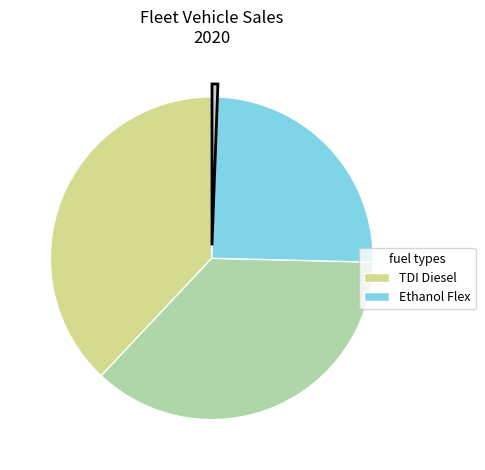

How many slices are in this pie chart?

4